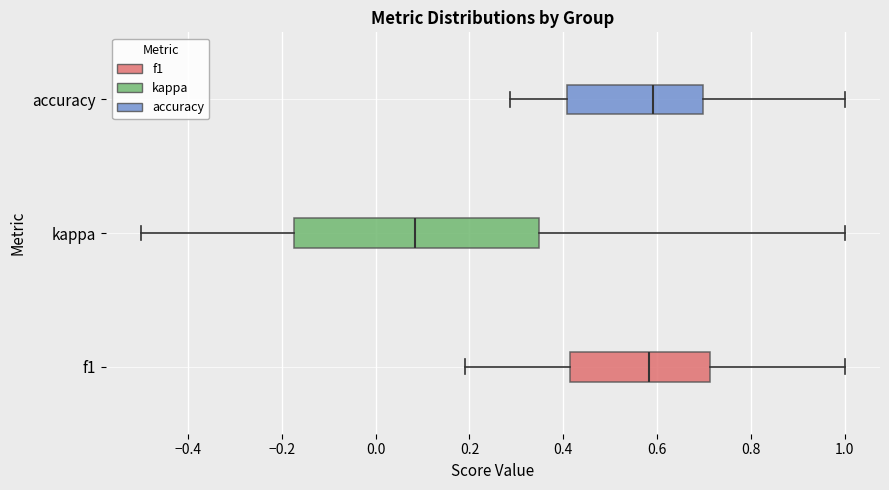

Reading bottom to top, transcribe this box plot: for each box, give where its median line is, the range the box spans, and where its two whiskers end, as read against the x-axis. The values are not printed on the chart, so give them approximately, as read against the axis.

f1: median 0.58, box 0.42 to 0.72, whiskers 0.20 to 1.00
kappa: median 0.08, box -0.18 to 0.34, whiskers -0.50 to 1.00
accuracy: median 0.60, box 0.40 to 0.70, whiskers 0.28 to 1.00